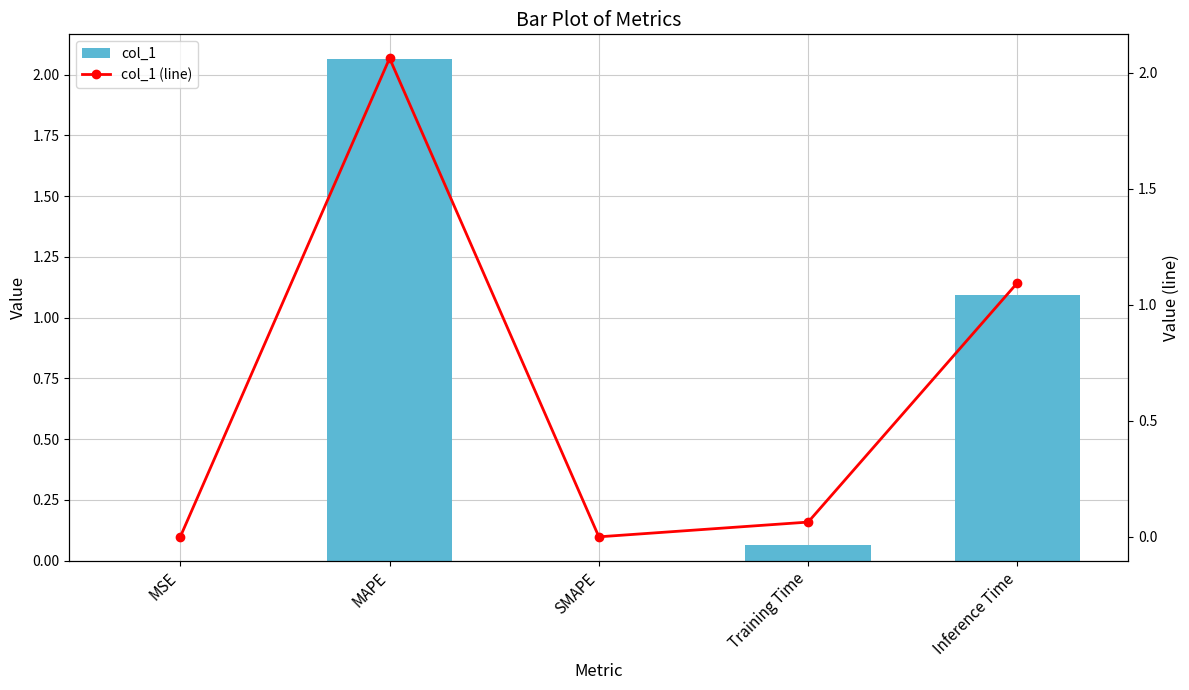

Where is col_1 nearest to the value 1?

Inference Time